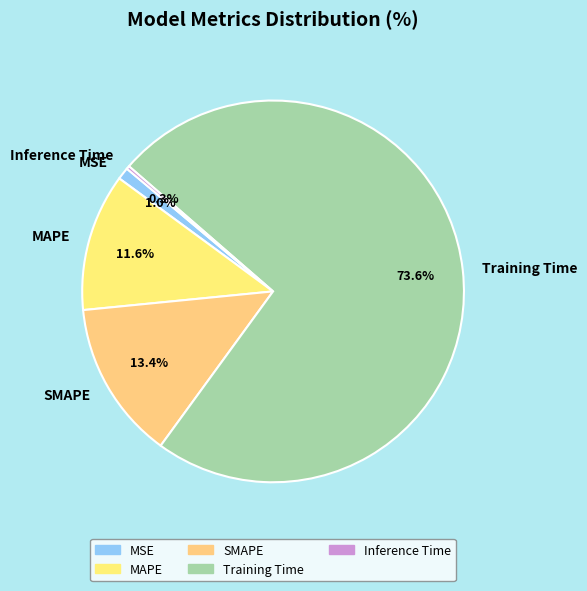

To the nearest percent, what portion does SMAPE represent?

13%